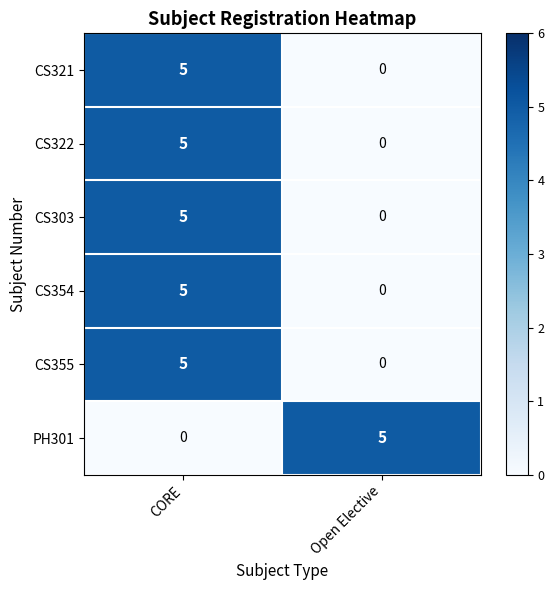

What is the sum of the CS303 values at CORE and Open Elective?

5